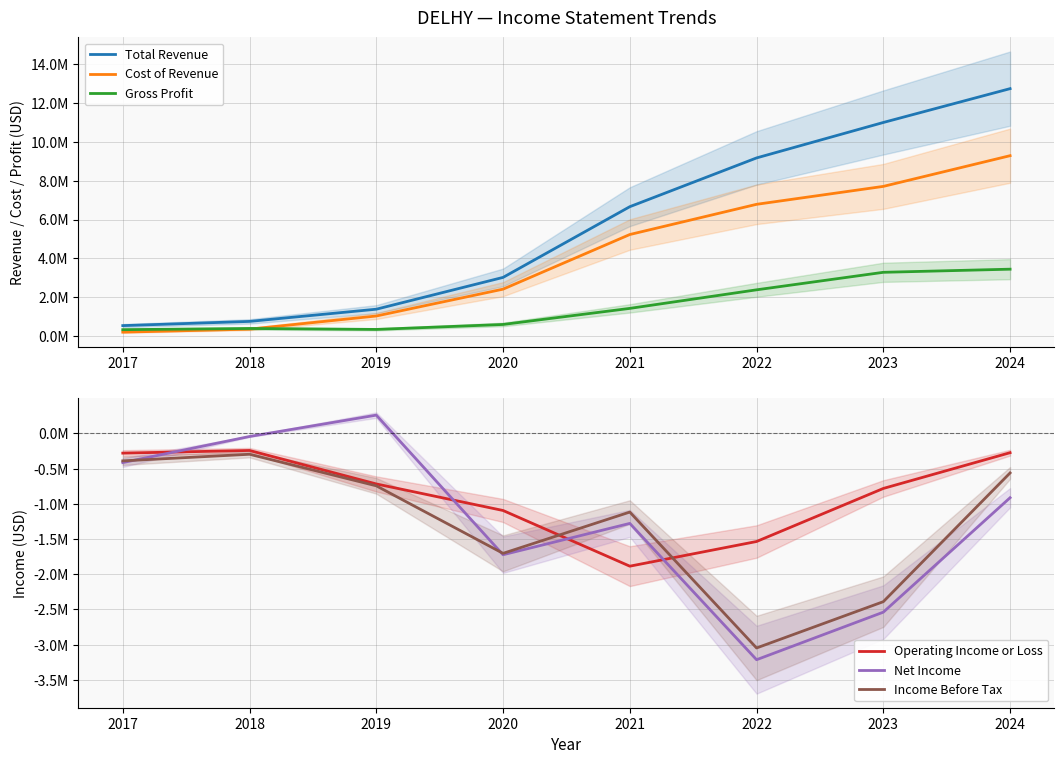

Which series has the largest total across all categories?

Total Revenue